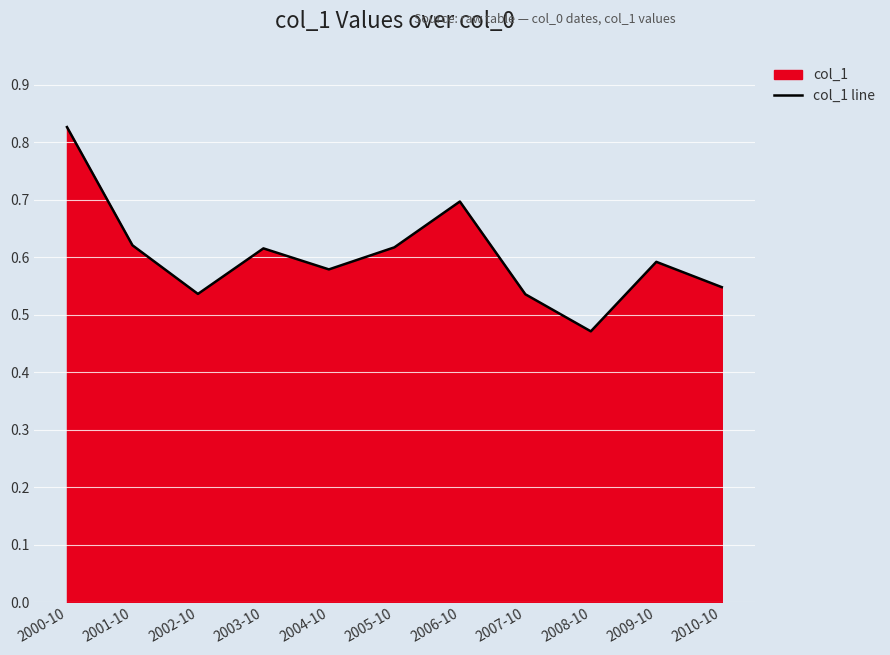

What is the label of the 8th point from the right?

2003-10